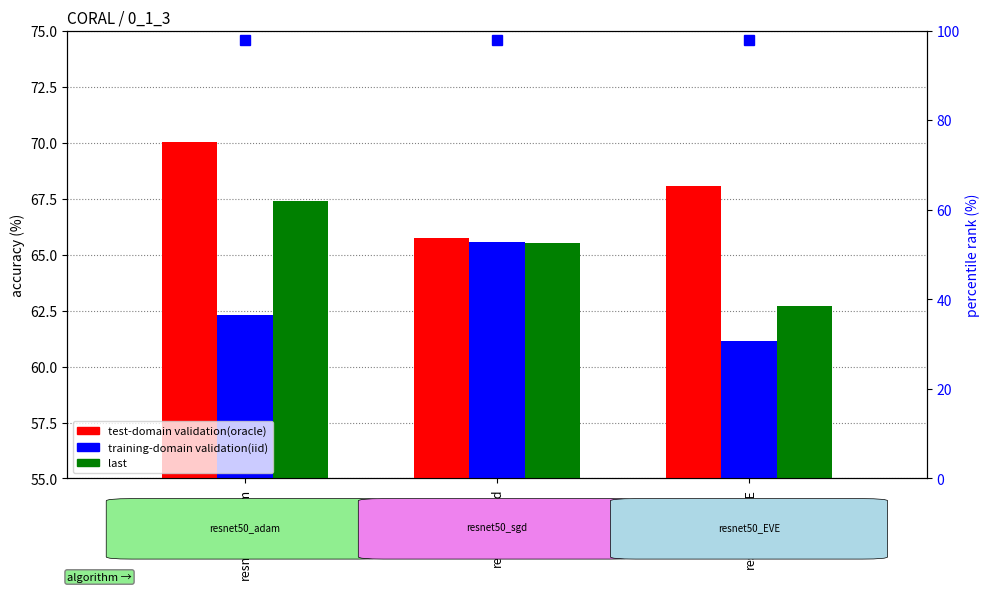

Reading left to right, what are all the values shown in this chart?

test-domain validation(oracle): 70.0	65.7	68.1
training-domain validation(iid): 62.3	65.5	61.1
last: 67.4	65.5	62.7